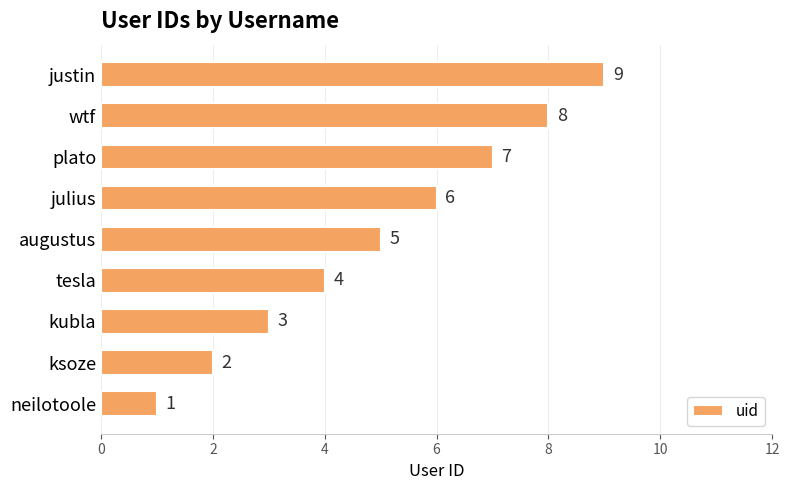

What is the sum of all values?

45